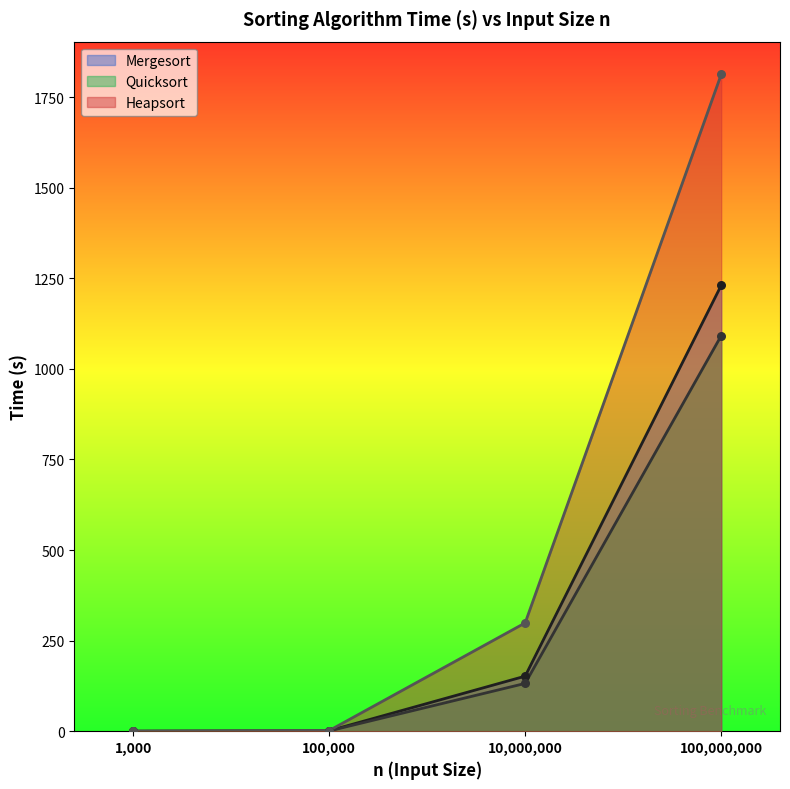

Which series reaches the maximum Y coordinate?

Heapsort